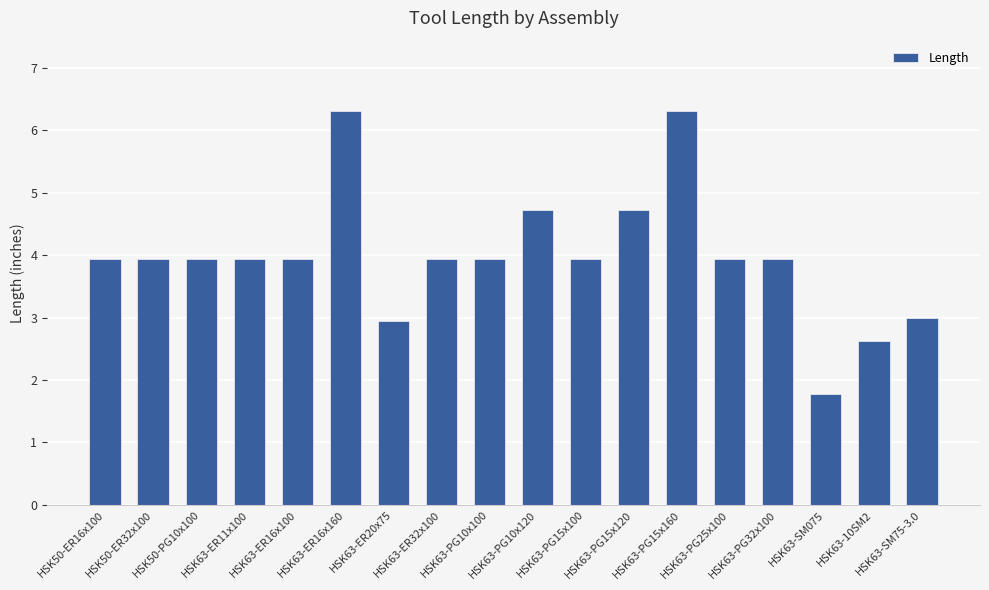

What is the ratio of the value at HSK63-PG15x160 to the value at HSK63-10SM2?

2.4